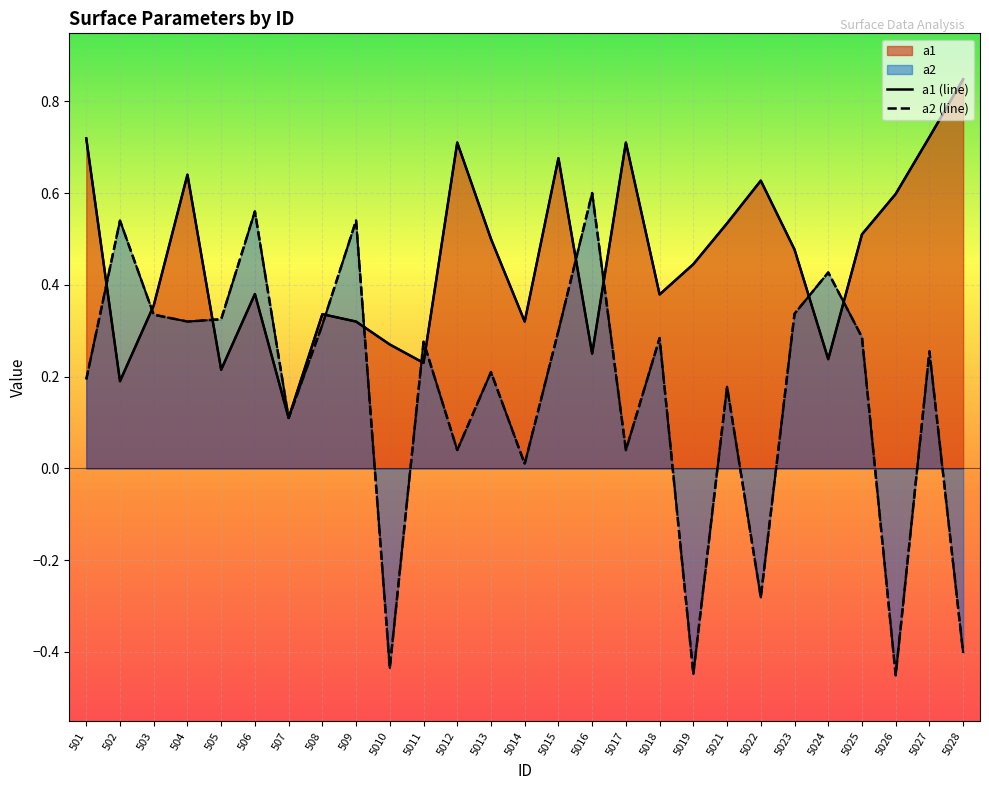

At which label does a1 reach its peak?

5028